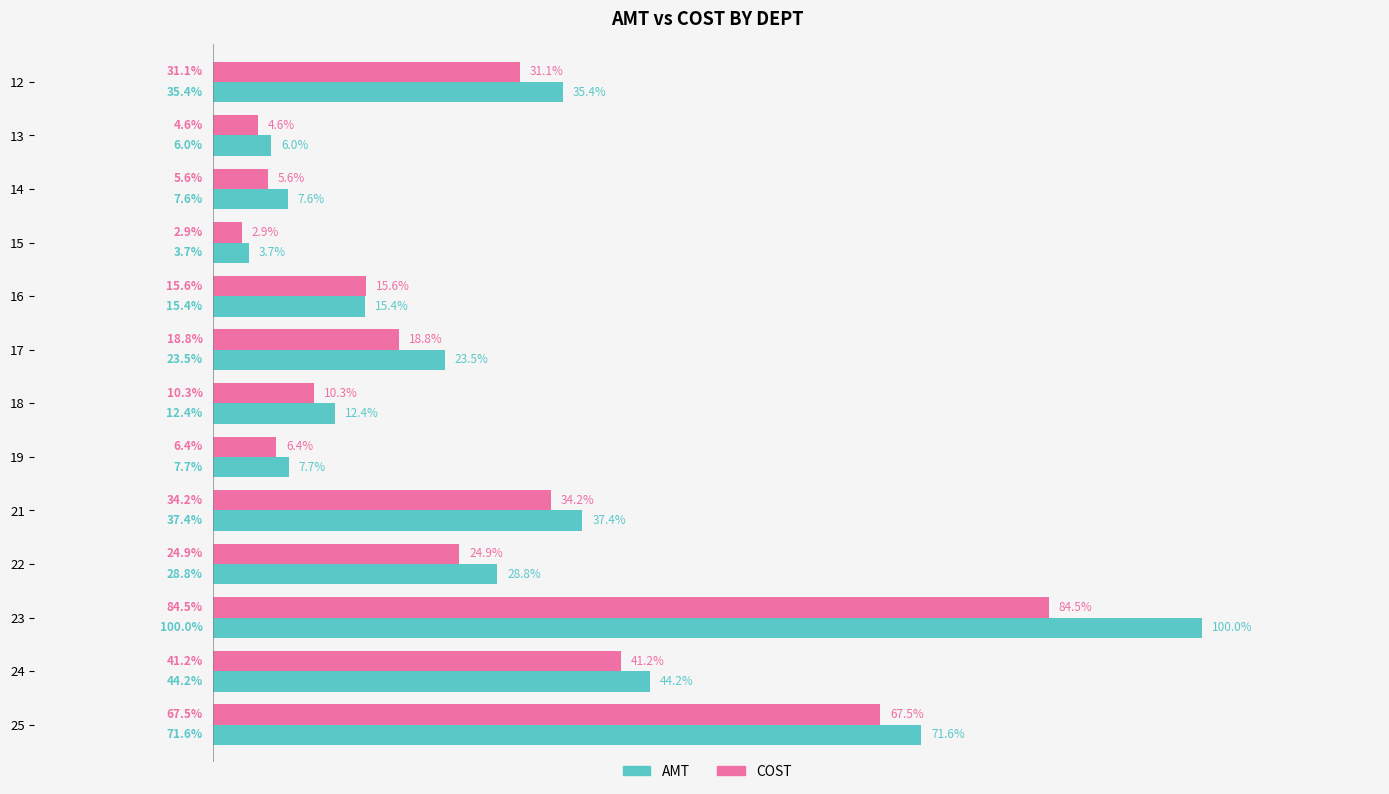

What are all the series names shown in the legend?

AMT, COST